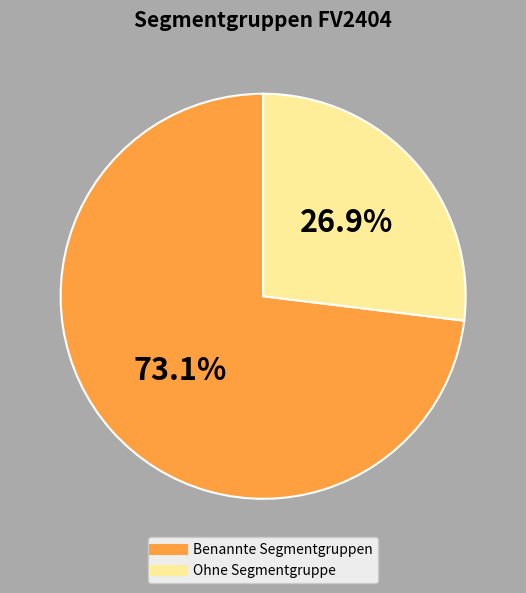

Is there any slice that represents more than half of the pie?

Yes